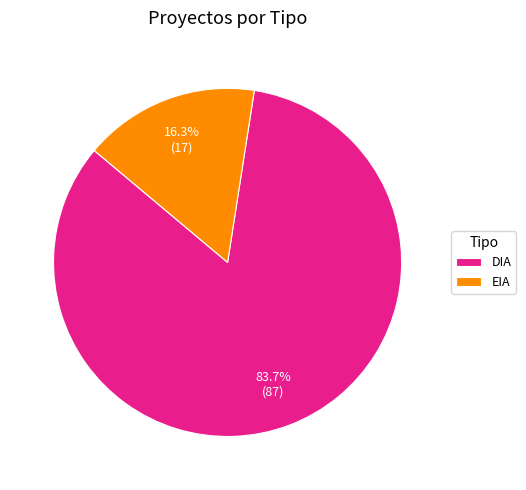

True or false: DIA accounts for 84% of the total.

True